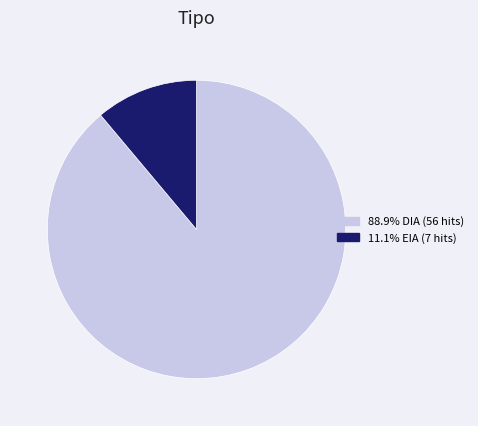

Is there a majority slice in this chart?

Yes